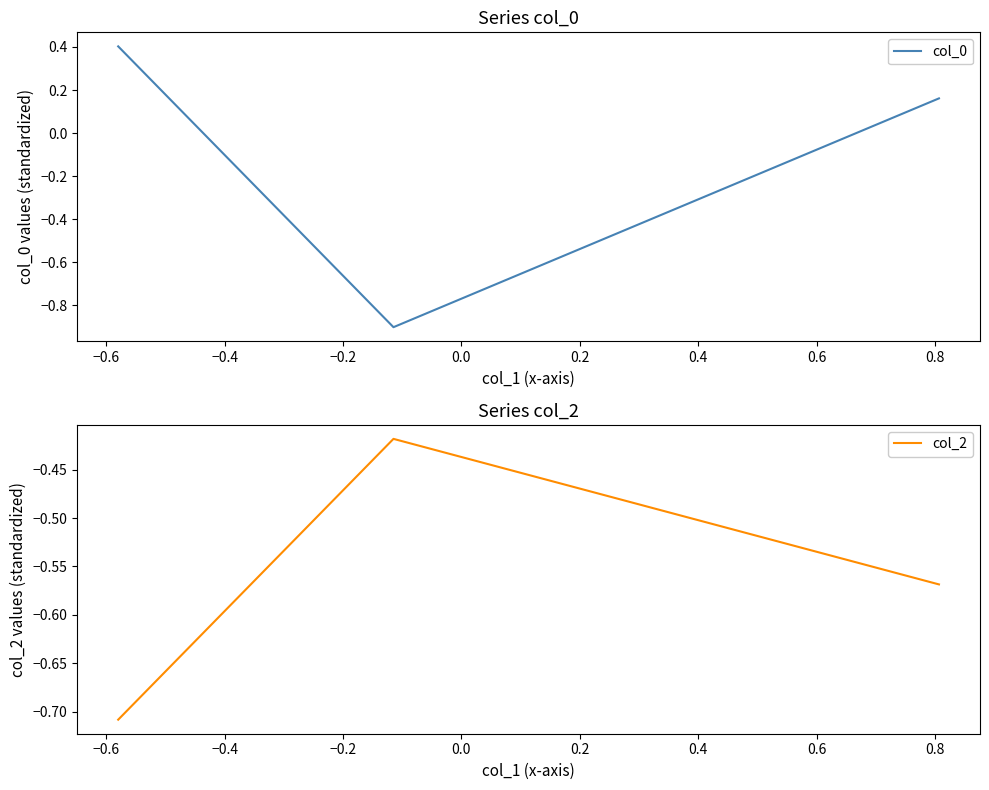

How many series are shown in this chart?

2